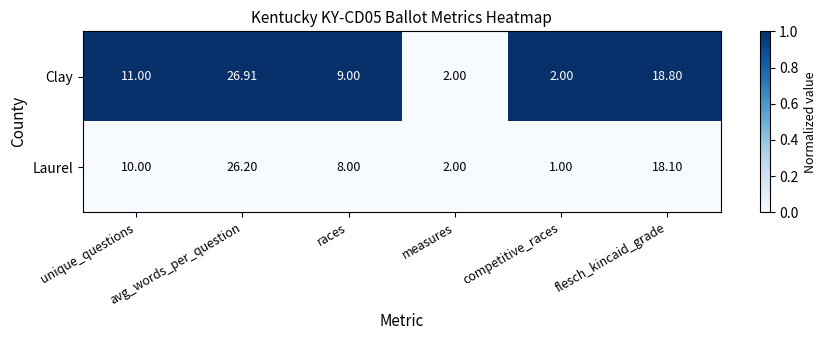

Rank the series by their average value, from lowest to highest.

Laurel, Clay